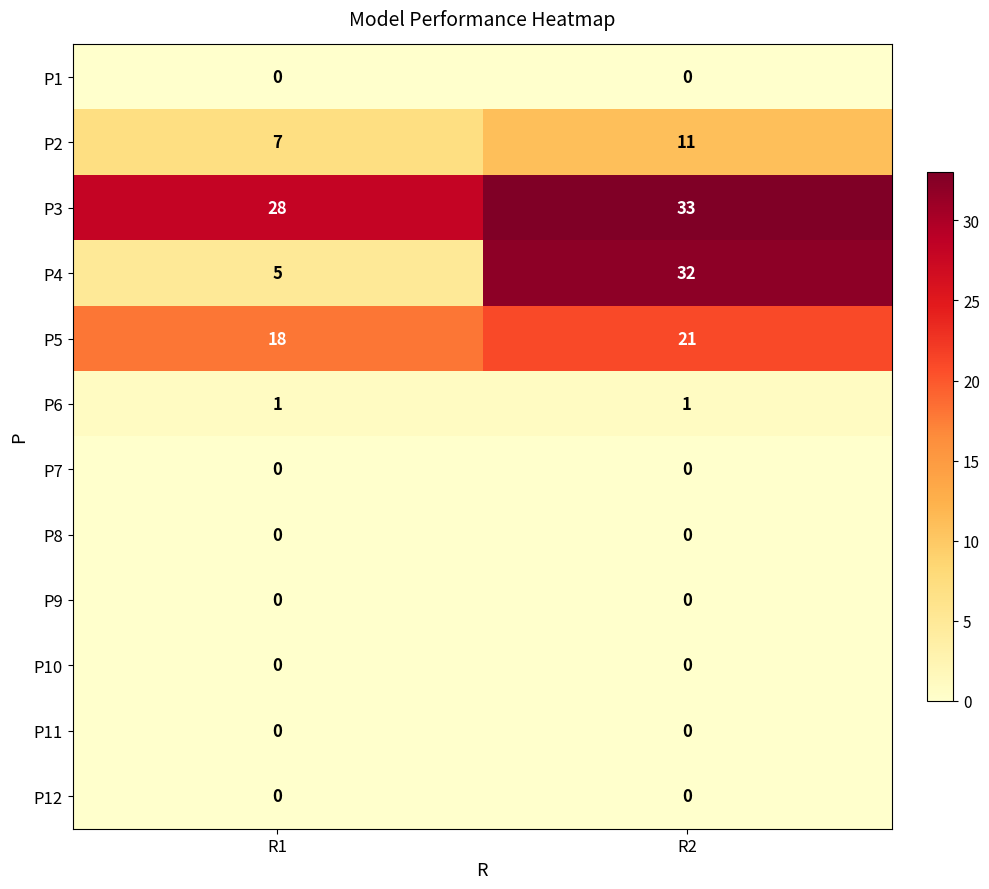

How many categories are shown in the chart?

2